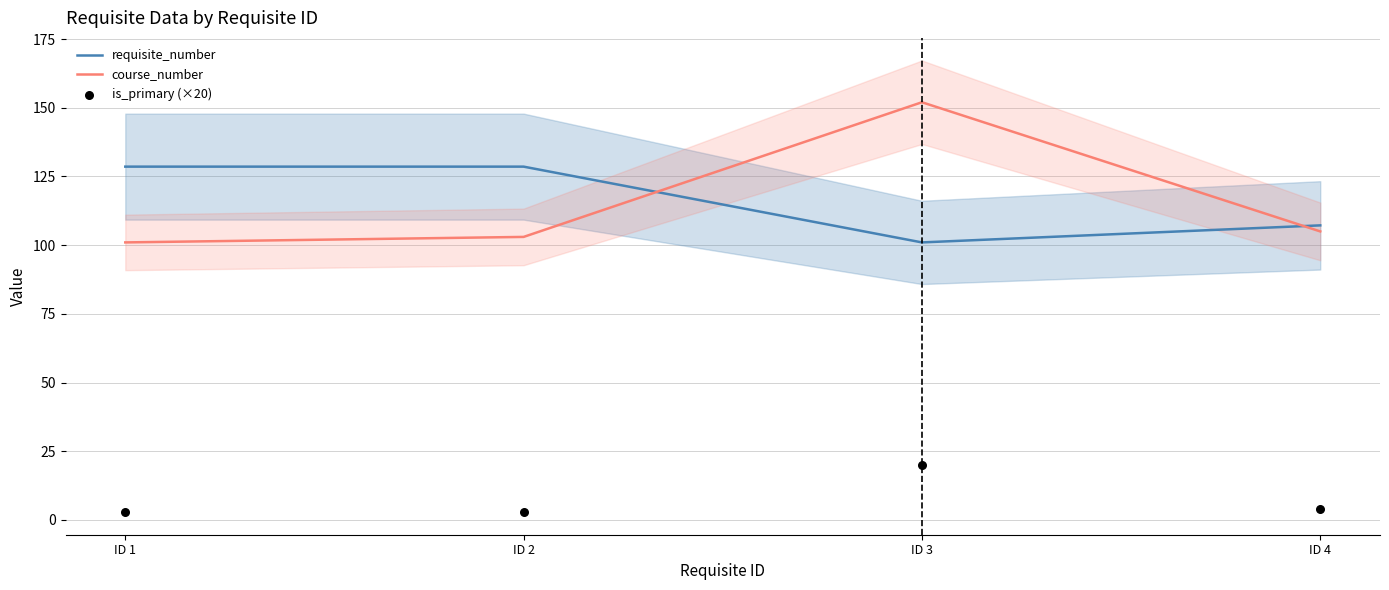

Which series has the largest total across all categories?

requisite_number